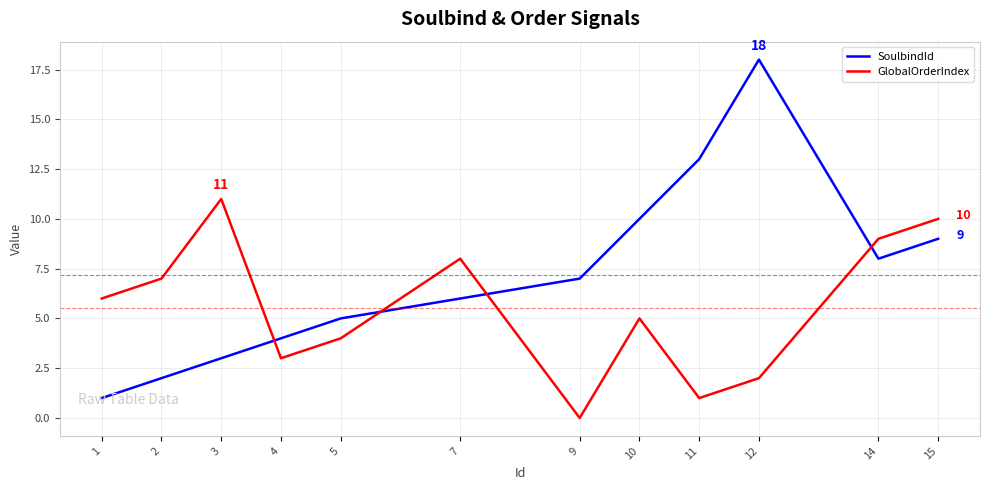

The GlobalOrderIndex series shows 8 at 7. True or false?

True